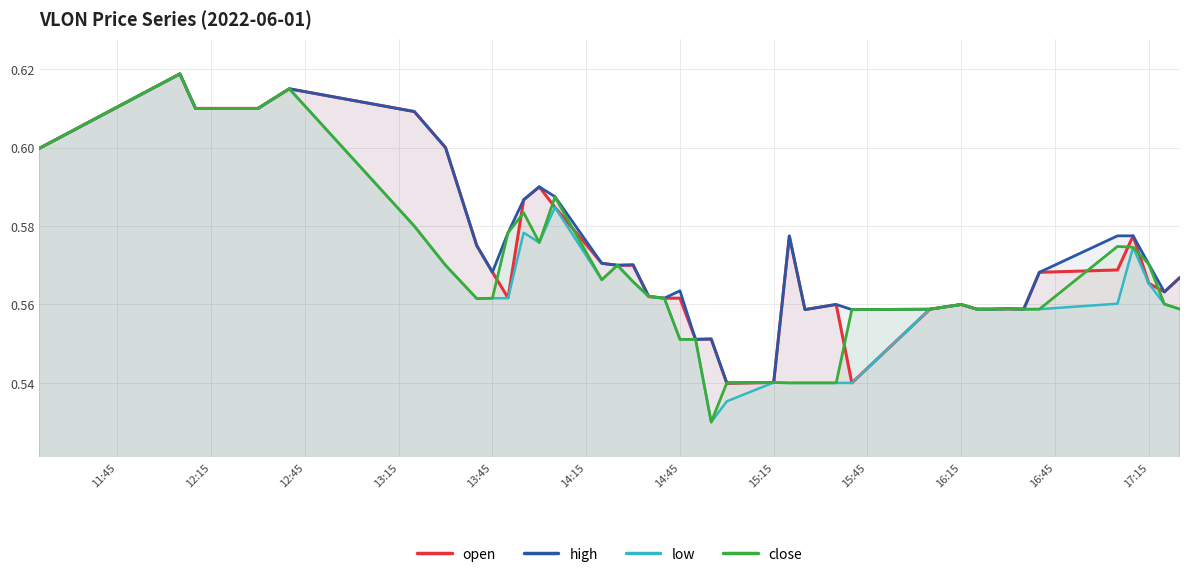

What is the total value across all series at 12:45?

2.4